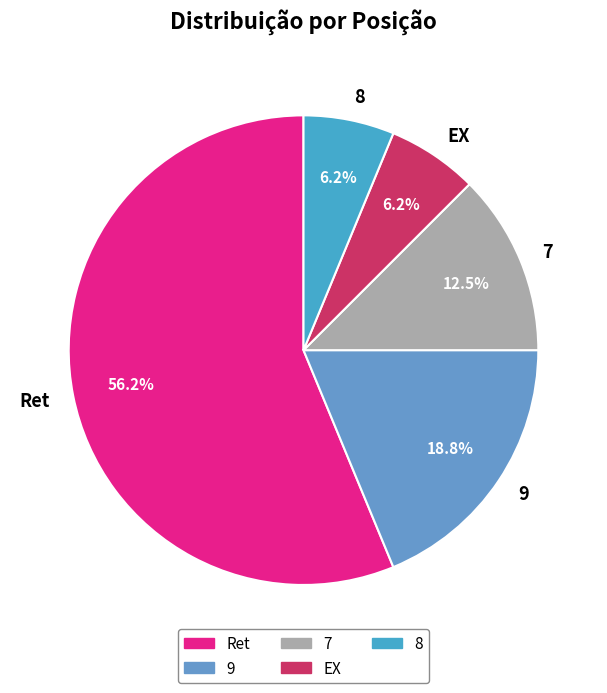

Count the number of slices in the pie.

5